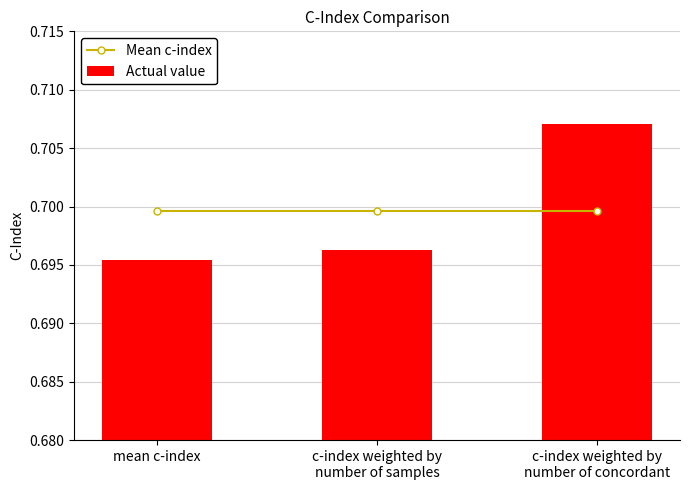

The Mean c-index series shows 0.7 at mean c-index. True or false?

True